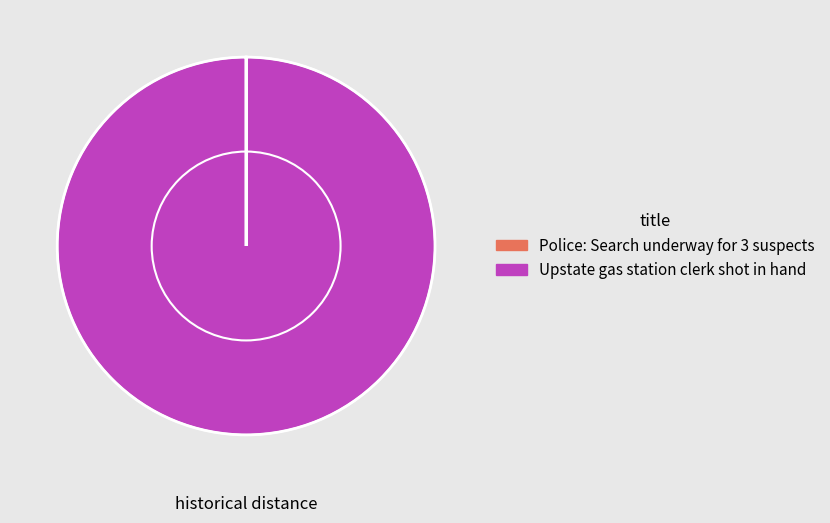

The Upstate gas station clerk shot in hand slice represents 88% of the pie. True or false?

False